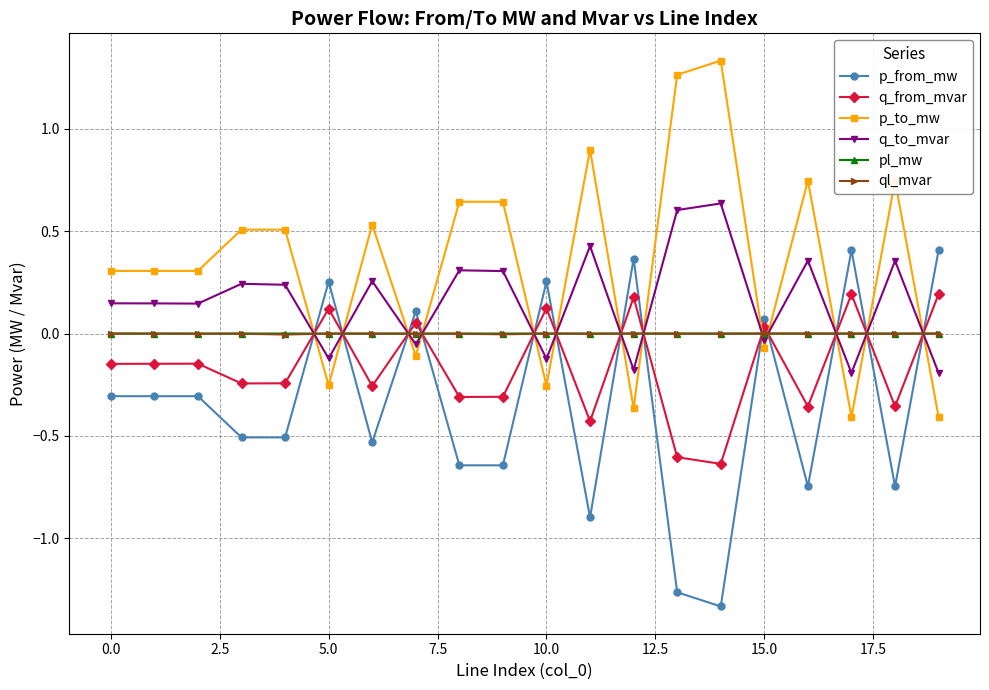

True or false: ql_mvar has more than 2 interior local peaks.

True